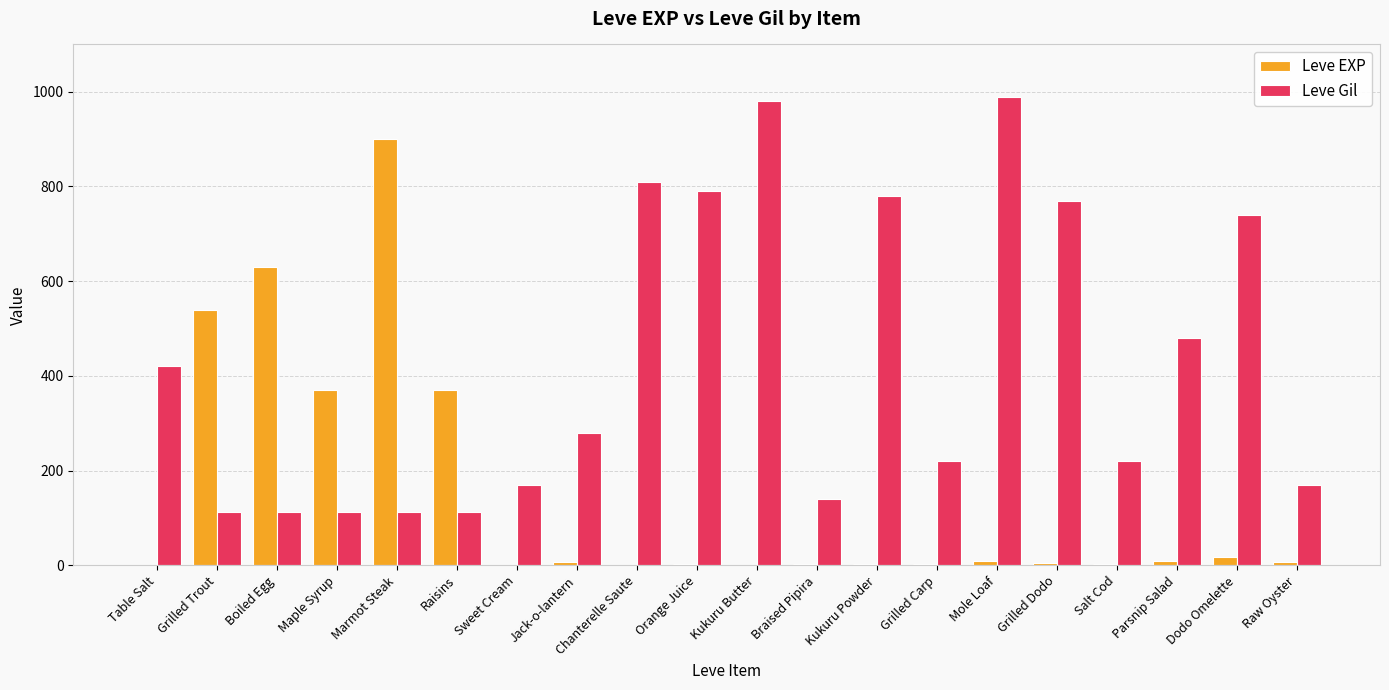

What are all the series names shown in the legend?

Leve EXP, Leve Gil